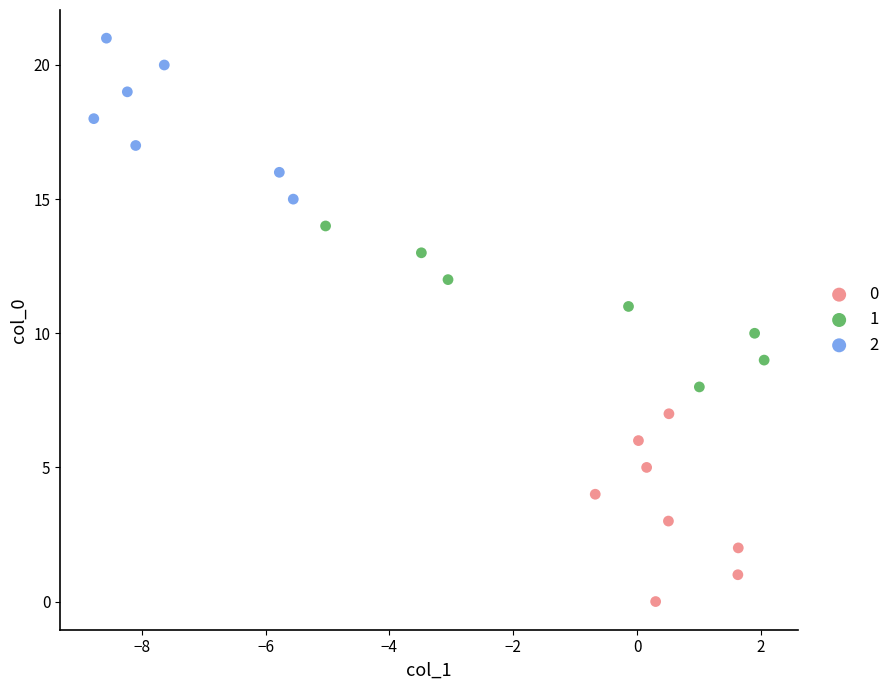

What are all the series names shown in the legend?

0, 1, 2